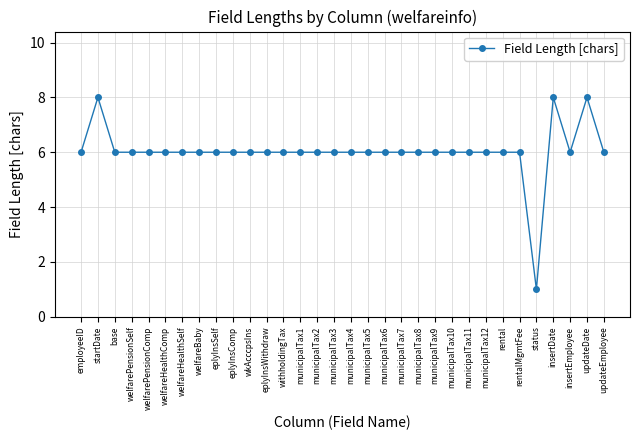

What is the sum of all values?

193